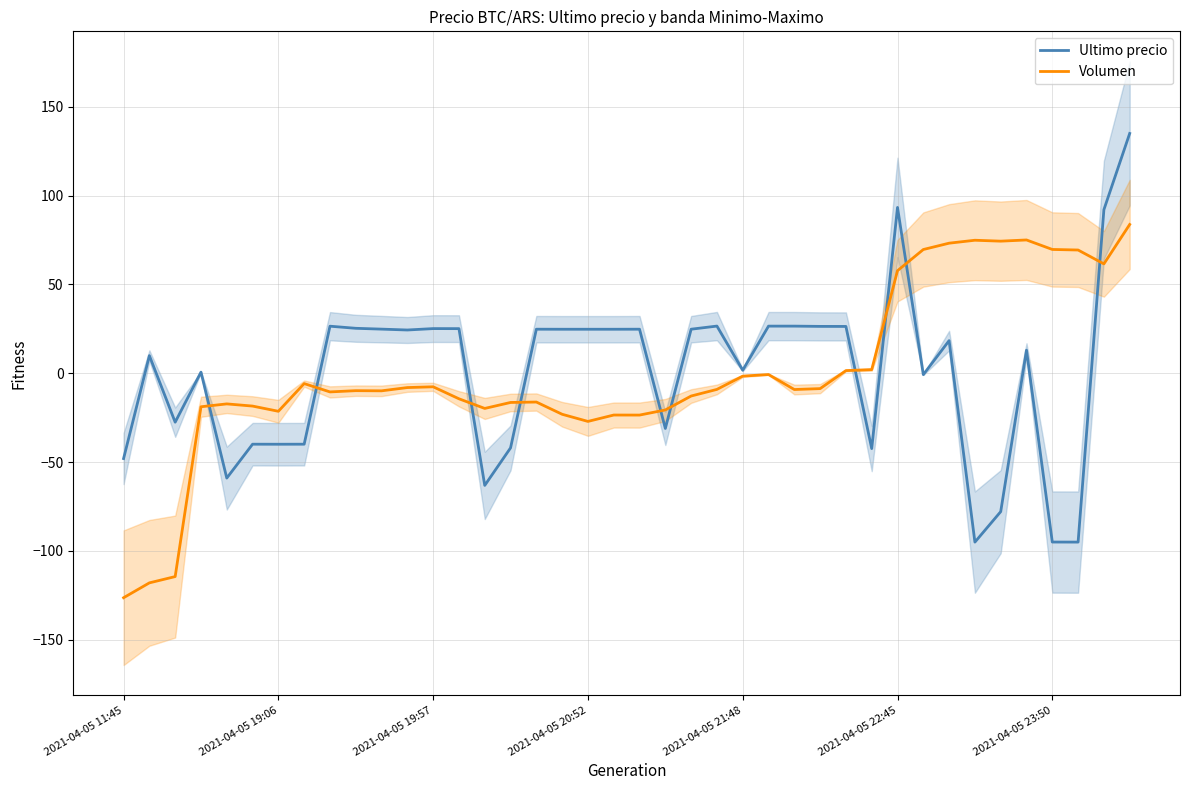

What is the difference between the maximum and second lowest values in the Volumen series?

201.7